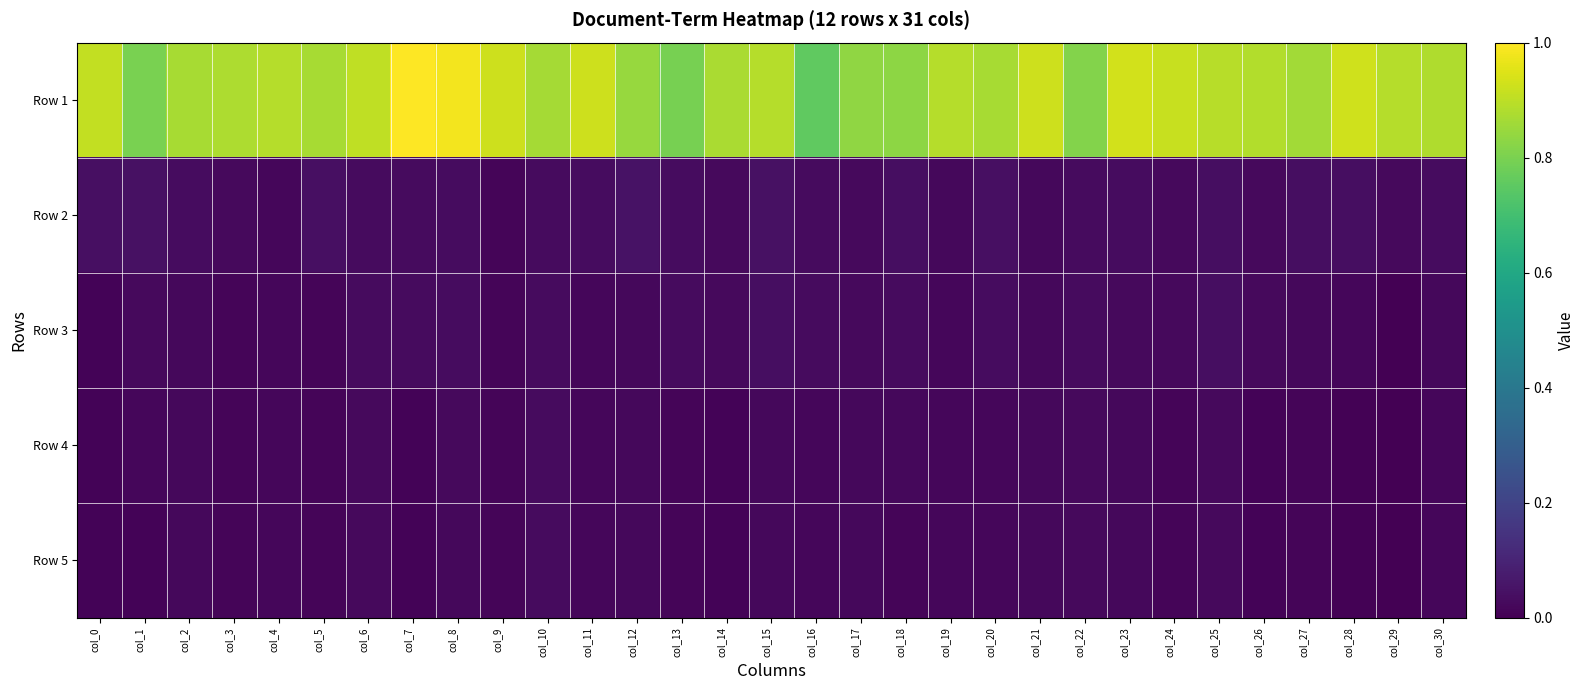

Reading right to left, list all the values displayed in this chart.

Row 1: col_30=0.9	col_29=0.9	col_28=0.9	col_27=0.9	col_26=0.9	col_25=0.9	col_24=0.9	col_23=0.9	col_22=0.8	col_21=0.9	col_20=0.9	col_19=0.9	col_18=0.8	col_17=0.8	col_16=0.8	col_15=0.9	col_14=0.9	col_13=0.8	col_12=0.8	col_11=0.9	col_10=0.9	col_9=0.9	col_8=1.0	col_7=1.0	col_6=0.9	col_5=0.9	col_4=0.9	col_3=0.9	col_2=0.9	col_1=0.8	col_0=0.9
Row 2: col_30=0.0	col_29=0.0	col_28=0.0	col_27=0.0	col_26=0.0	col_25=0.0	col_24=0.0	col_23=0.0	col_22=0.0	col_21=0.0	col_20=0.0	col_19=0.0	col_18=0.0	col_17=0.0	col_16=0.0	col_15=0.0	col_14=0.0	col_13=0.0	col_12=0.0	col_11=0.0	col_10=0.0	col_9=0.0	col_8=0.0	col_7=0.0	col_6=0.0	col_5=0.0	col_4=0.0	col_3=0.0	col_2=0.0	col_1=0.0	col_0=0.0
Row 3: col_30=0.0	col_29=0.0	col_28=0.0	col_27=0.0	col_26=0.0	col_25=0.0	col_24=0.0	col_23=0.0	col_22=0.0	col_21=0.0	col_20=0.0	col_19=0.0	col_18=0.0	col_17=0.0	col_16=0.0	col_15=0.0	col_14=0.0	col_13=0.0	col_12=0.0	col_11=0.0	col_10=0.0	col_9=0.0	col_8=0.0	col_7=0.0	col_6=0.0	col_5=0.0	col_4=0.0	col_3=0.0	col_2=0.0	col_1=0.0	col_0=0.0
Row 4: col_30=0.0	col_29=0.0	col_28=0.0	col_27=0.0	col_26=0.0	col_25=0.0	col_24=0.0	col_23=0.0	col_22=0.0	col_21=0.0	col_20=0.0	col_19=0.0	col_18=0.0	col_17=0.0	col_16=0.0	col_15=0.0	col_14=0.0	col_13=0.0	col_12=0.0	col_11=0.0	col_10=0.0	col_9=0.0	col_8=0.0	col_7=0.0	col_6=0.0	col_5=0.0	col_4=0.0	col_3=0.0	col_2=0.0	col_1=0.0	col_0=0.0
Row 5: col_30=0.0	col_29=0.0	col_28=0.0	col_27=0.0	col_26=0.0	col_25=0.0	col_24=0.0	col_23=0.0	col_22=0.0	col_21=0.0	col_20=0.0	col_19=0.0	col_18=0.0	col_17=0.0	col_16=0.0	col_15=0.0	col_14=0.0	col_13=0.0	col_12=0.0	col_11=0.0	col_10=0.0	col_9=0.0	col_8=0.0	col_7=0.0	col_6=0.0	col_5=0.0	col_4=0.0	col_3=0.0	col_2=0.0	col_1=0.0	col_0=0.0